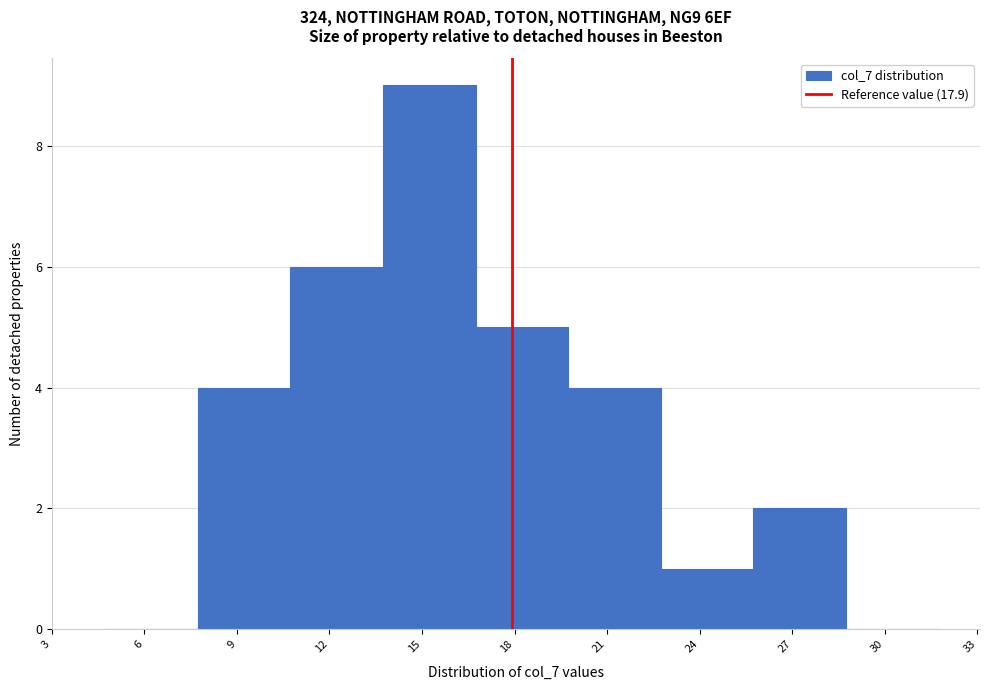

What is the height of the bar covering 13.5 to 16.5 on the x-axis? Neither the bar edges nor the heights are printed on the chart, so give them approximately, as read against the axes.

9